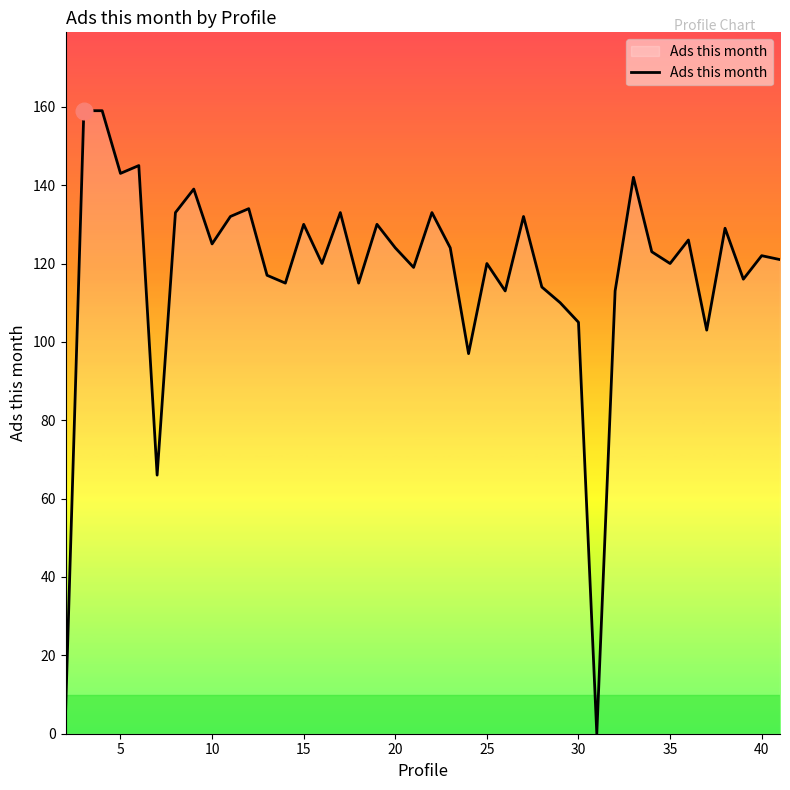

What is the greatest value displayed?

159